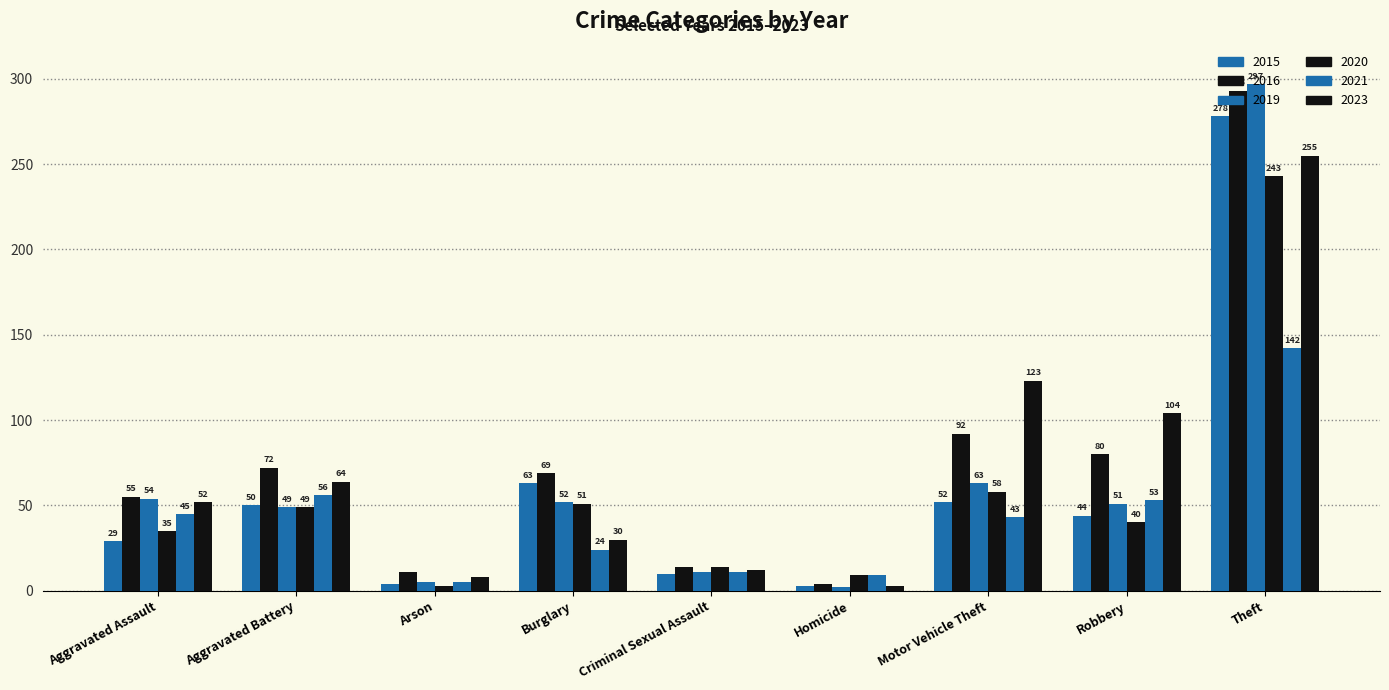

Reading left to right, extract all data points from this chart.

2015: 29	50	4	63	10	3	52	44	278
2016: 55	72	11	69	14	4	92	80	293
2019: 54	49	5	52	11	2	63	51	297
2020: 35	49	3	51	14	9	58	40	243
2021: 45	56	5	24	11	9	43	53	142
2023: 52	64	8	30	12	3	123	104	255